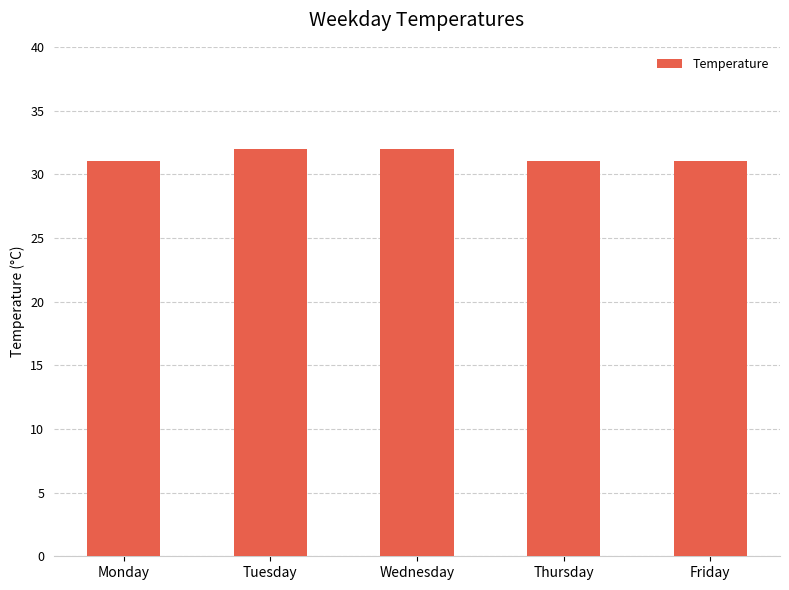

Is it true that the value at Tuesday is 32?

True